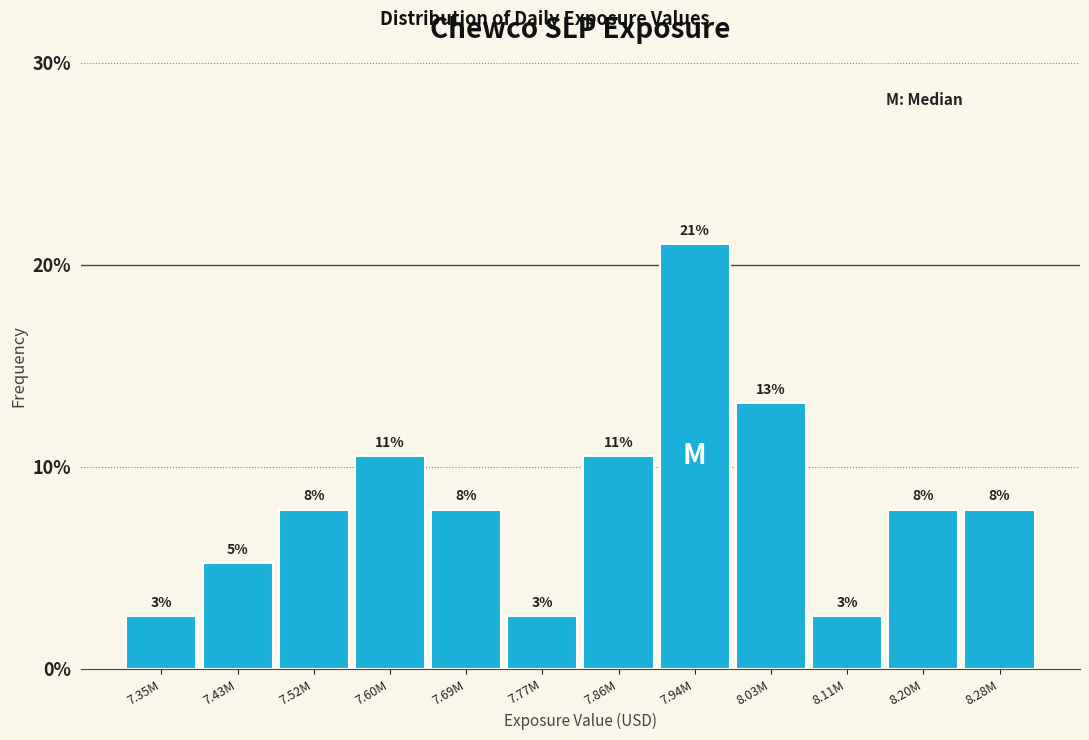

How many bars are there in total?

12